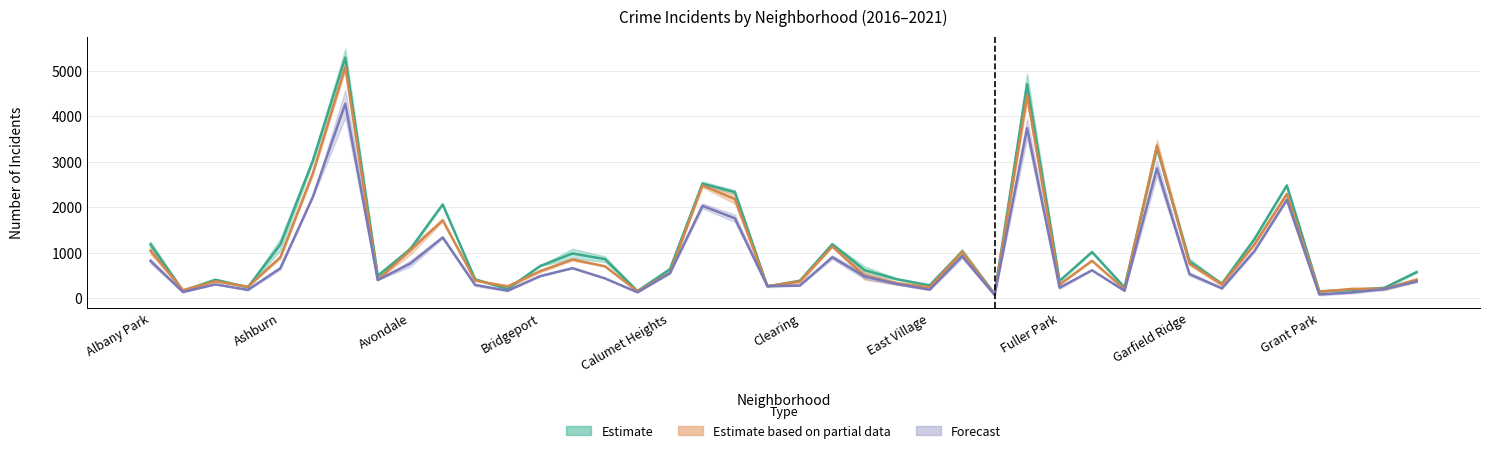

The 2019 series shows 266.7 at Andersonville. True or false?

False